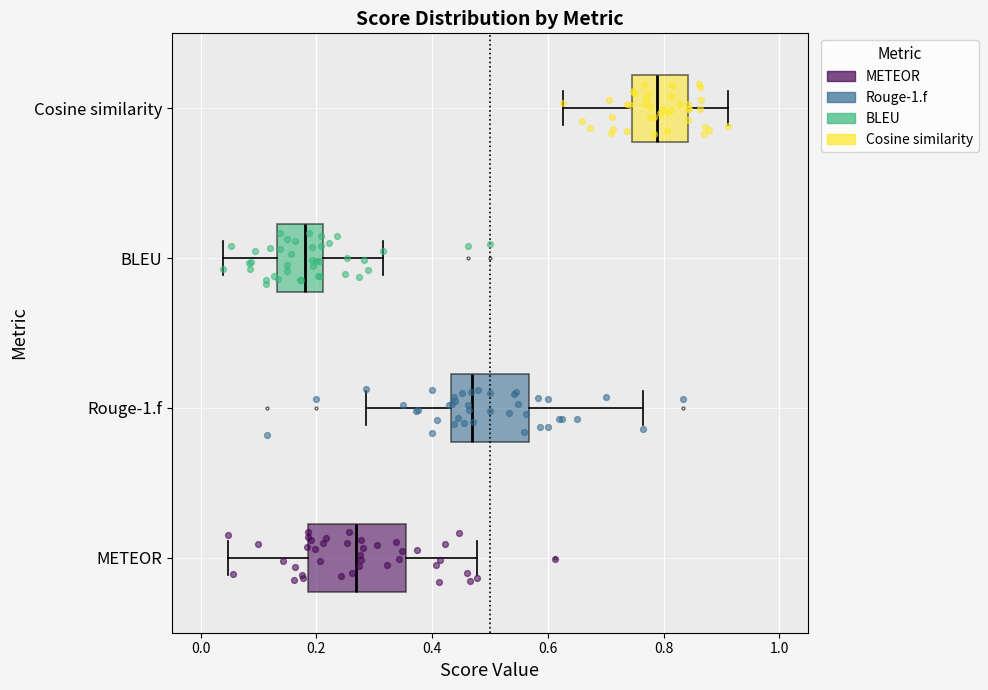

Which box is the widest, from its left edge to its right edge?

METEOR